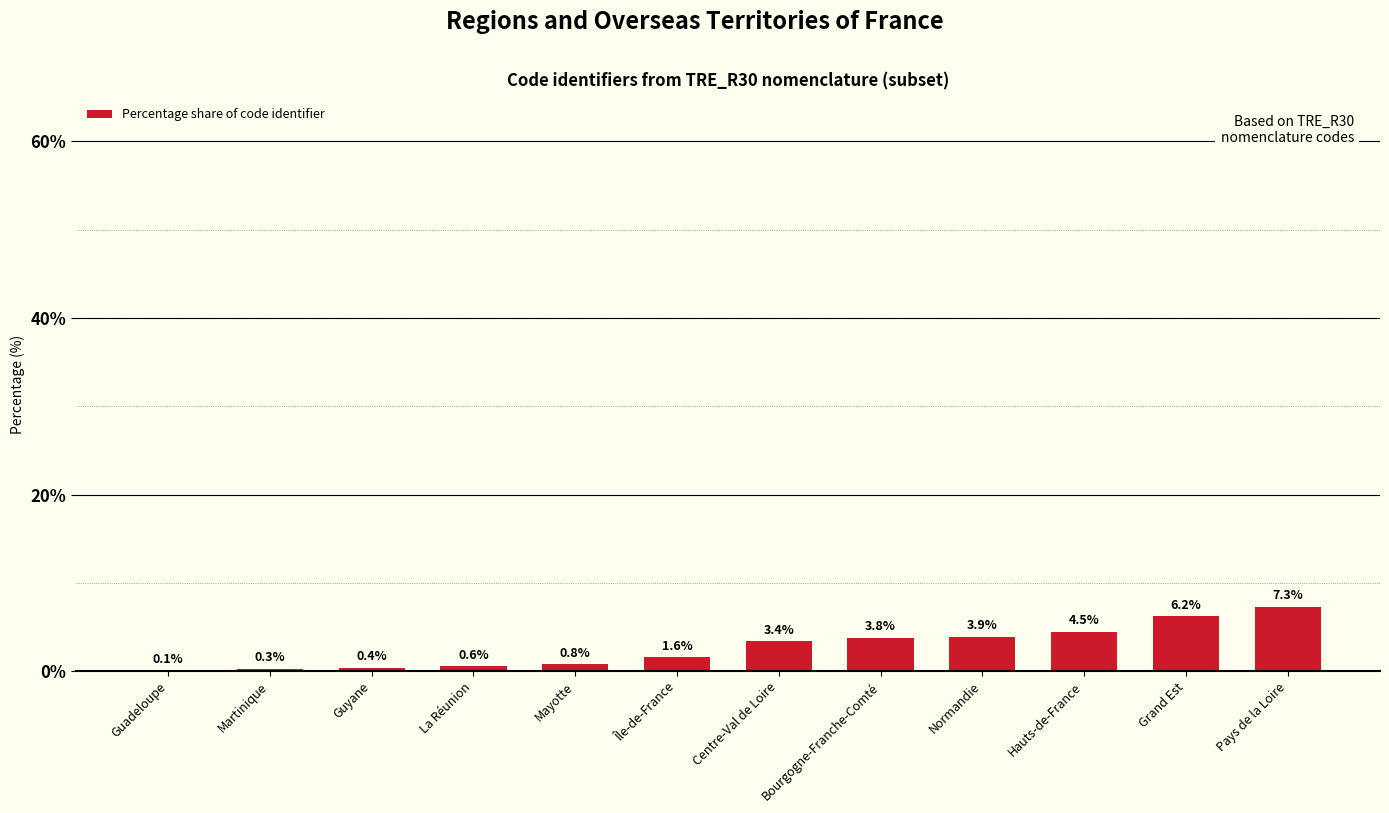

Which has a higher value, Martinique or Guadeloupe?

Martinique